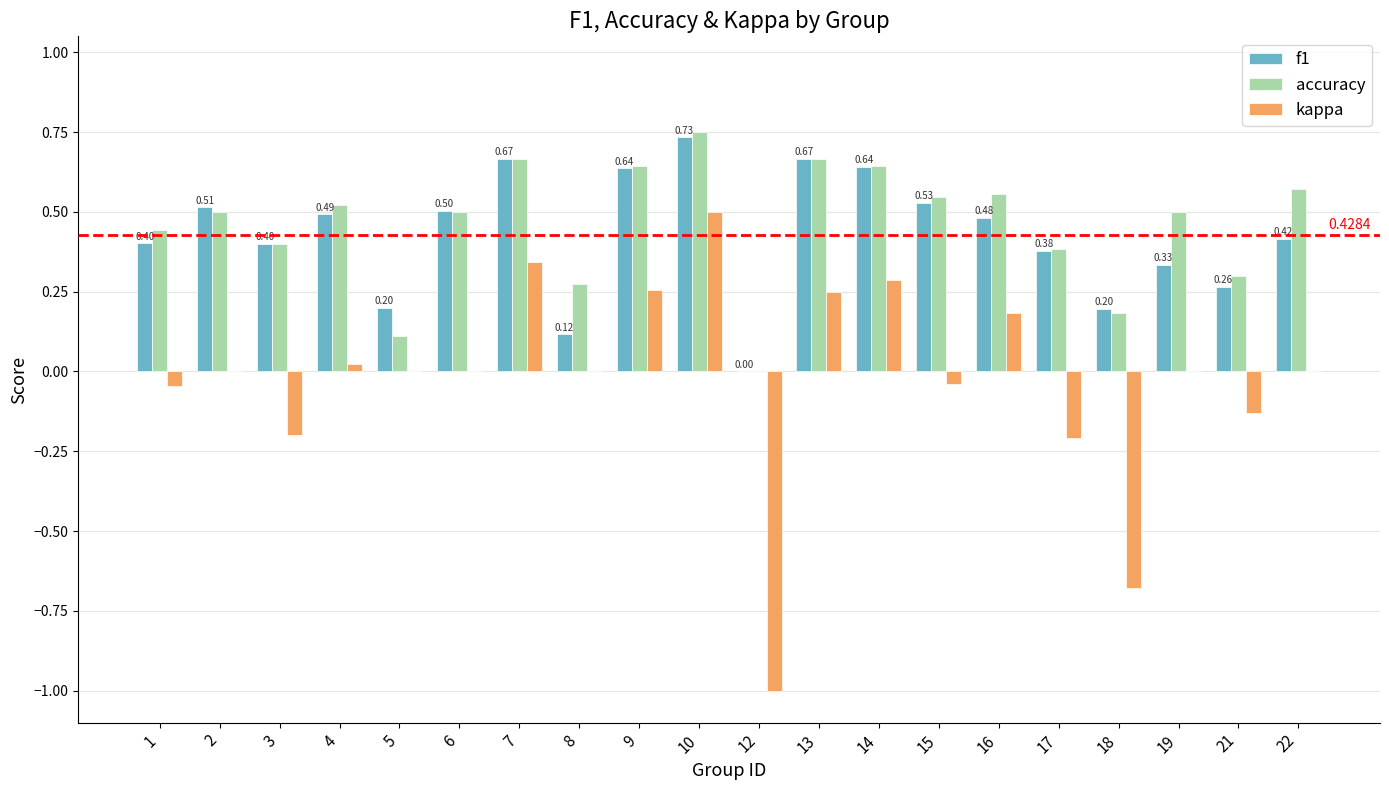

Is the value of kappa at 2 greater than the value of accuracy at 15?

No